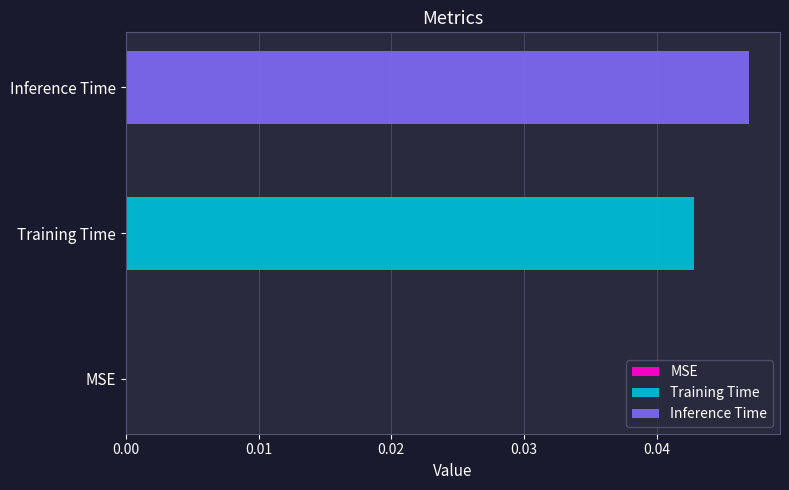

Which series has the widest spread of values?

Training Time